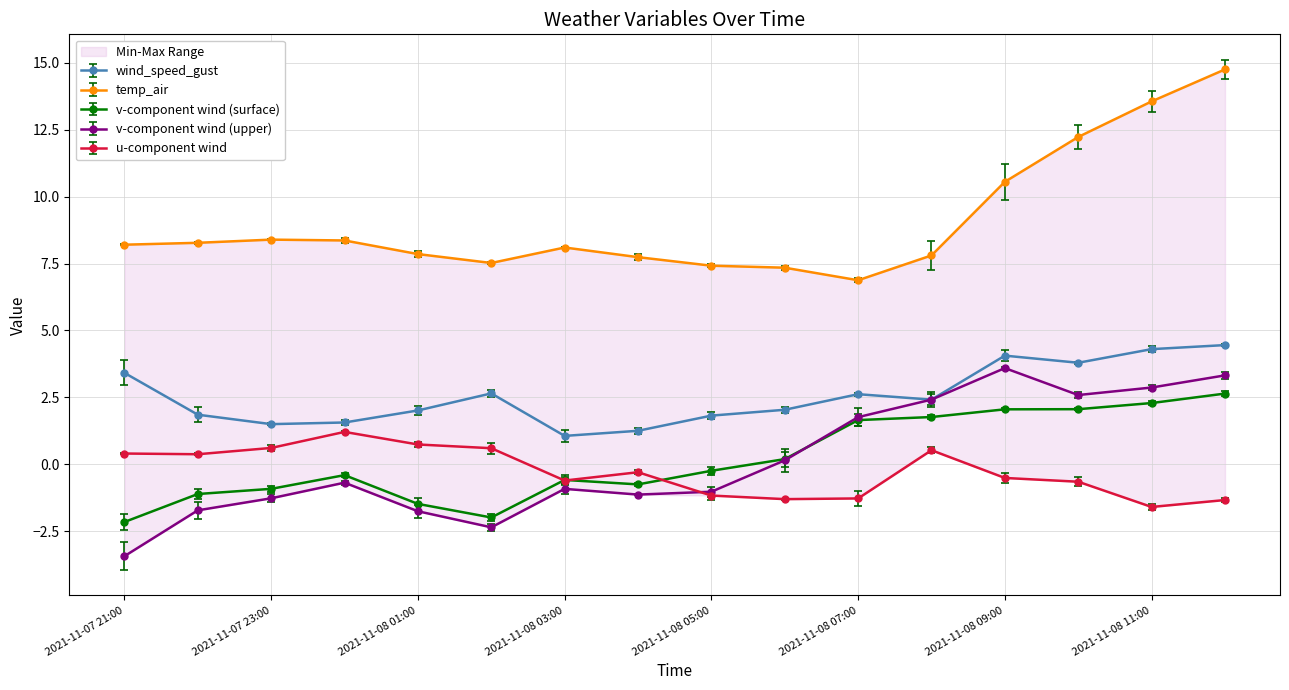

Is it true that v_wind_1 equals 4.7 at 2021-11-08 12:00?

False